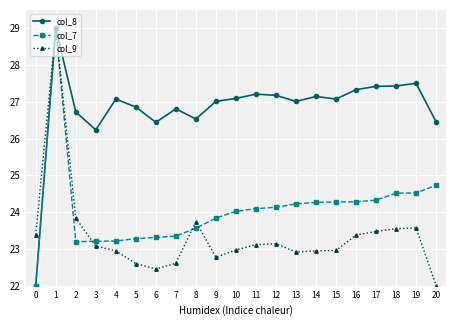

What are all the series names shown in the legend?

col_8, col_7, col_9